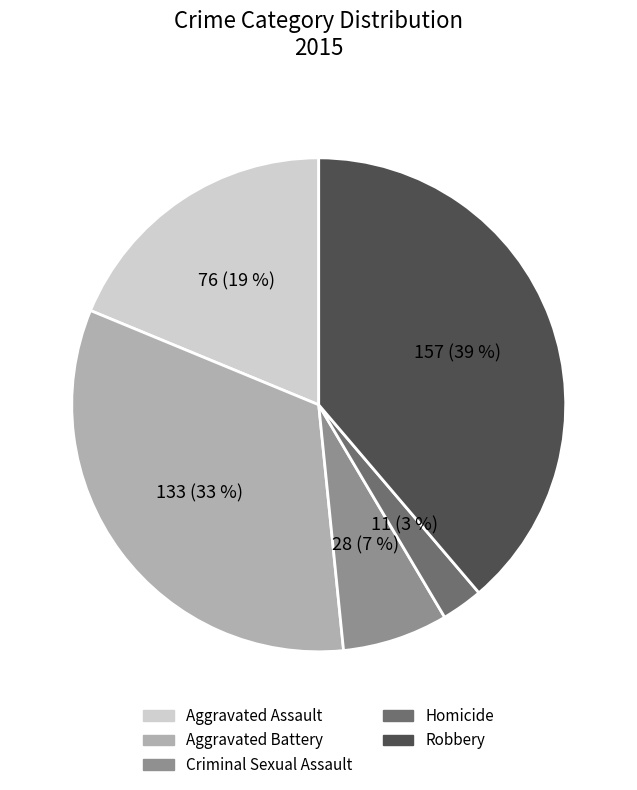

To the nearest percent, what is the combined percentage of Criminal Sexual Assault and Aggravated Battery?

40%